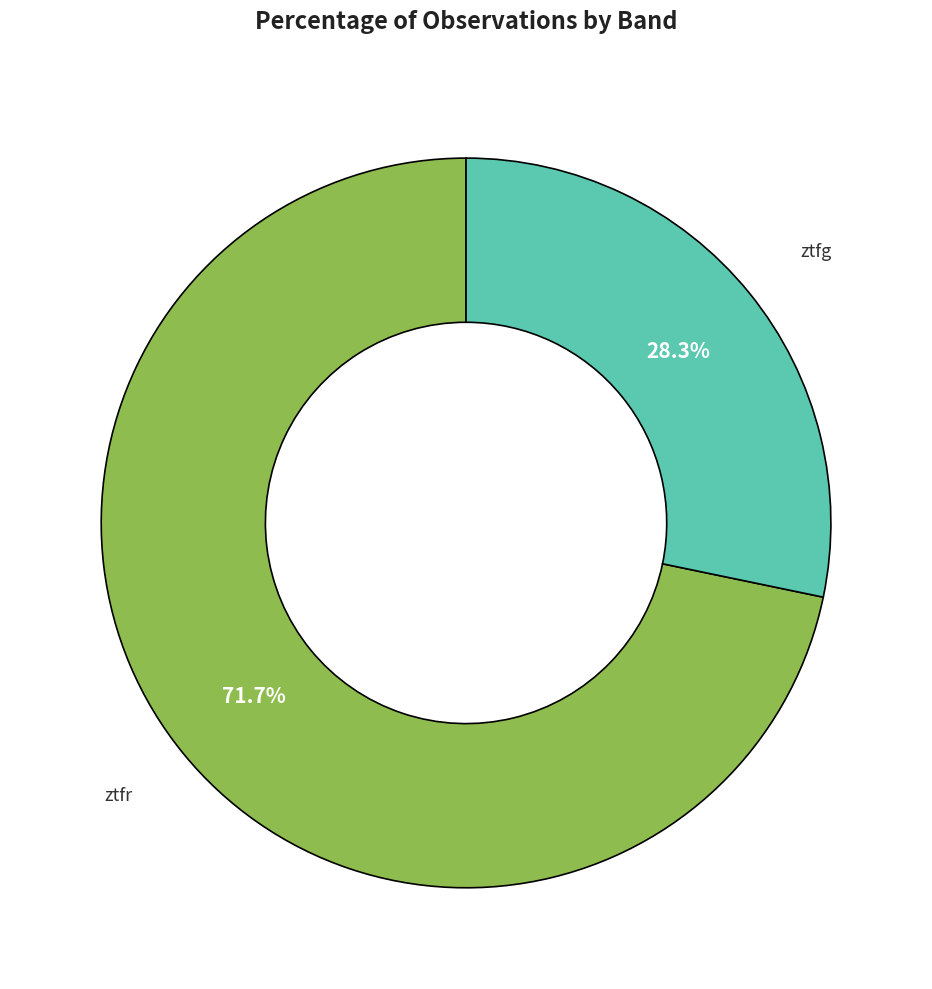

Is there a majority slice in this chart?

Yes